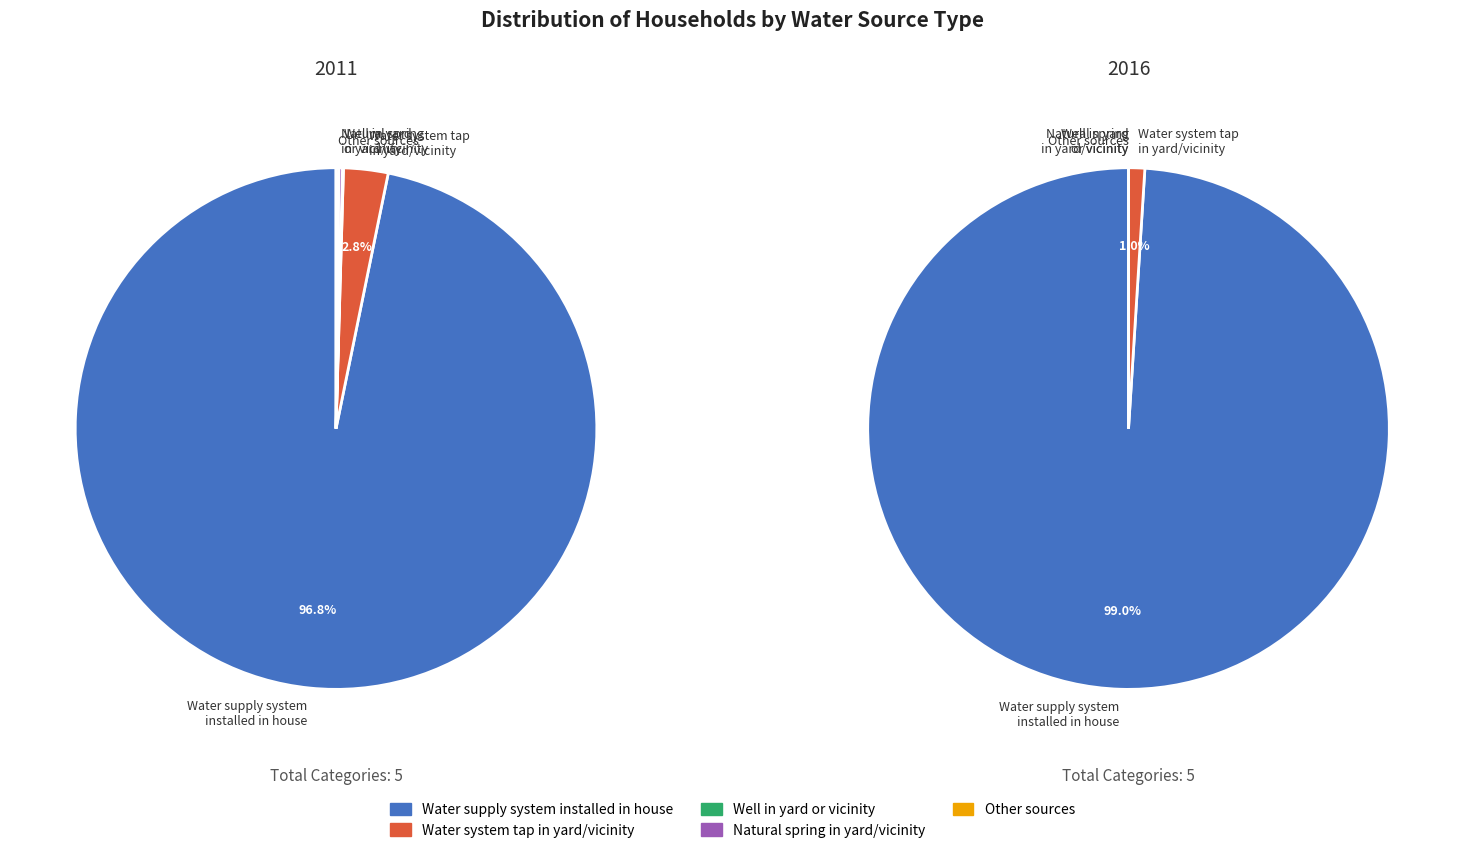

Is it true that 5 is 9% of the pie?

False